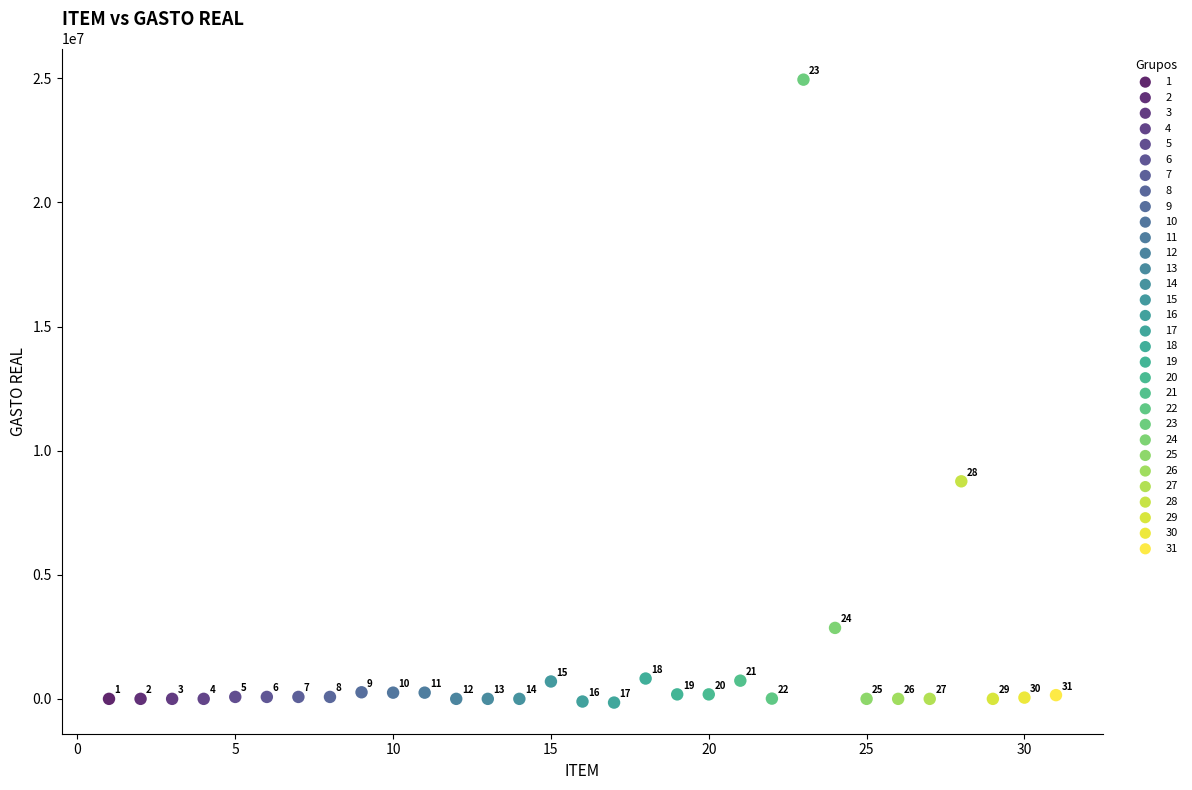

What are all the series names shown in the legend?

1, 2, 3, 4, 5, 6, 7, 8, 9, 10, 11, 12, 13, 14, 15, 16, 17, 18, 19, 20, 21, 22, 23, 24, 25, 26, 27, 28, 29, 30, 31